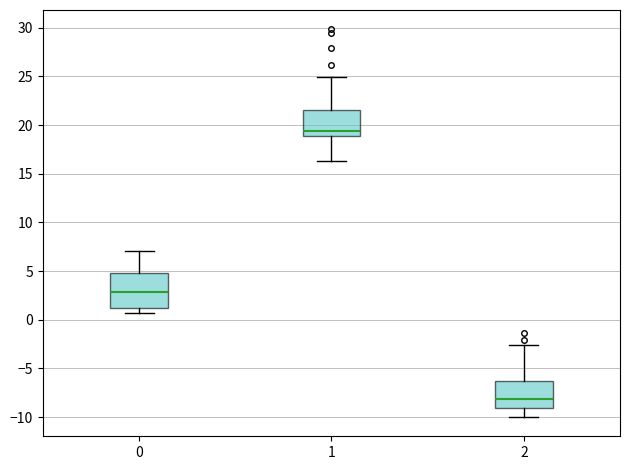

Reading left to right, read every box against the y-axis: the position of its median line, the range the box covers, and the ends of its whiskers. The values are not printed on the chart, so give them approximately, as read against the axis.

0: median 3.0, box 1.0 to 5.0, whiskers 0.5 to 7.0
1: median 19.5, box 19.0 to 21.5, whiskers 16.5 to 25.0
2: median -8.0, box -9.0 to -6.5, whiskers -10.0 to -2.5